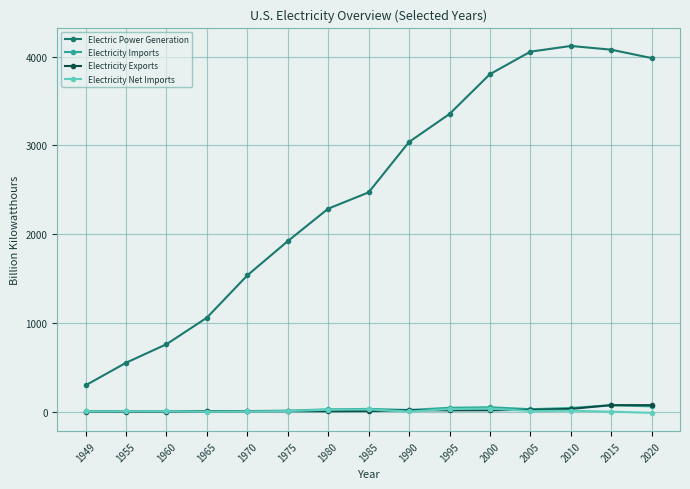

What is the value of the Electric Power Generation point at the 4th from the left?

1058.4